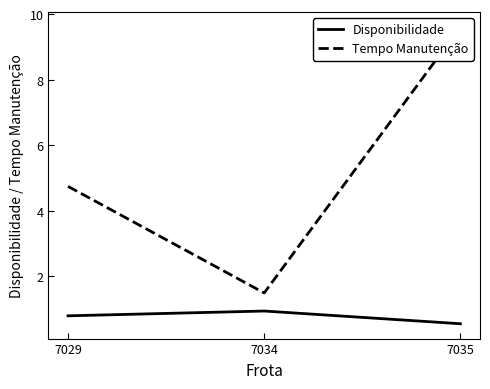

What are all the series names shown in the legend?

Disponibilidade, Tempo Manutenção